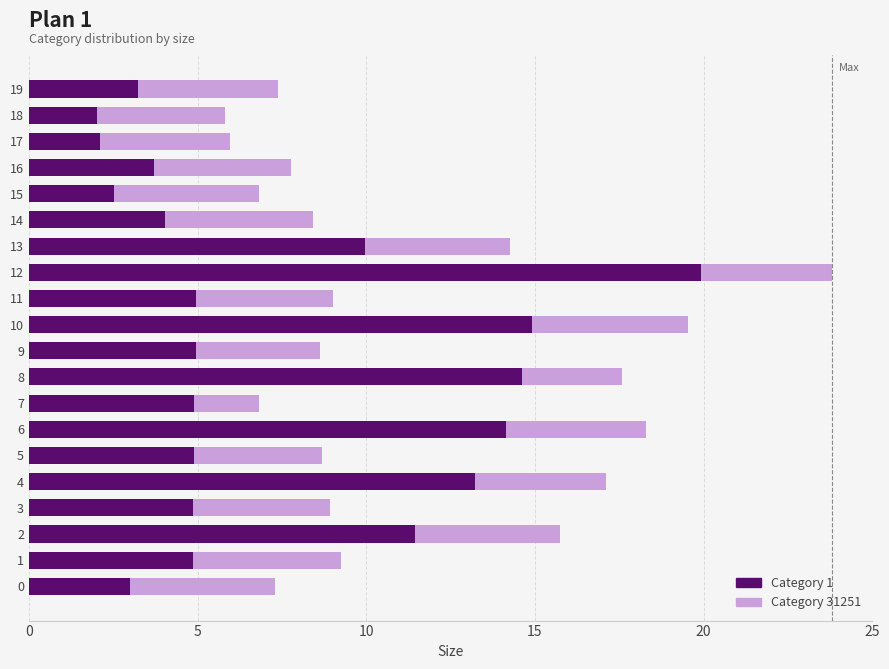

What is the difference between the second highest and minimum values in the Category 1 series?

12.9